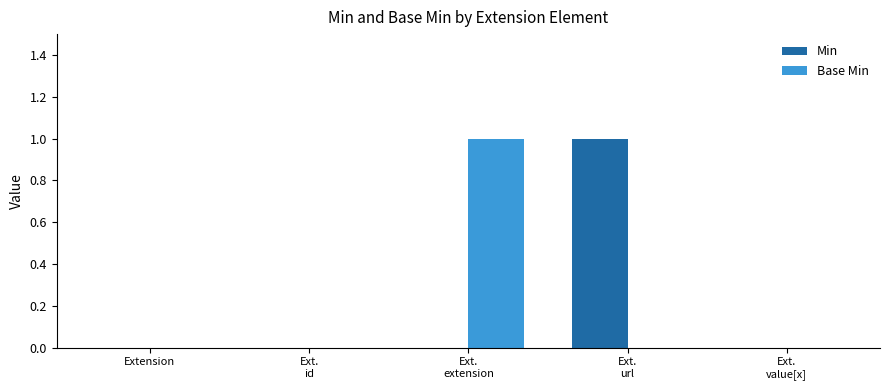

Reading left to right, what are all the values shown in this chart?

Min: Extension=0	Ext.
id=0	Ext.
extension=0	Ext.
url=1	Ext.
value[x]=0
Base Min: Extension=0	Ext.
id=0	Ext.
extension=1	Ext.
url=0	Ext.
value[x]=0